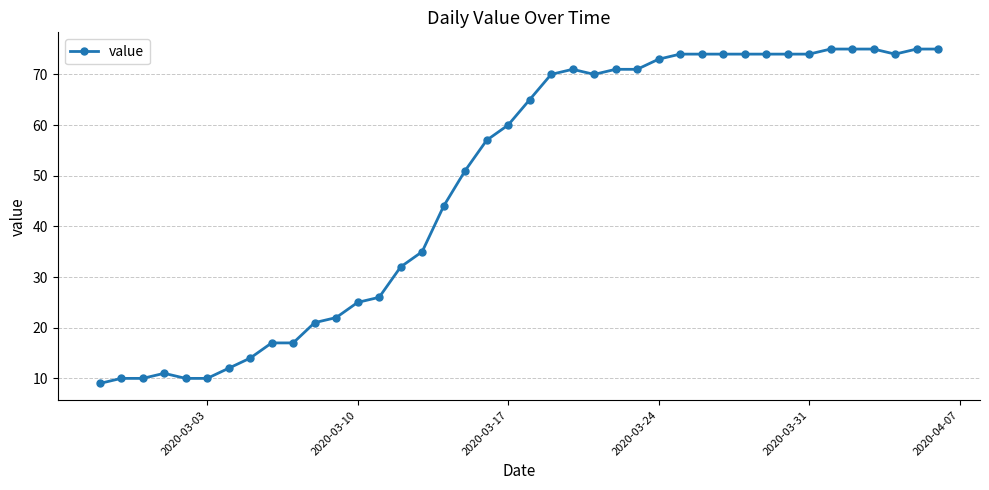

What is the difference between the maximum and minimum values?

66